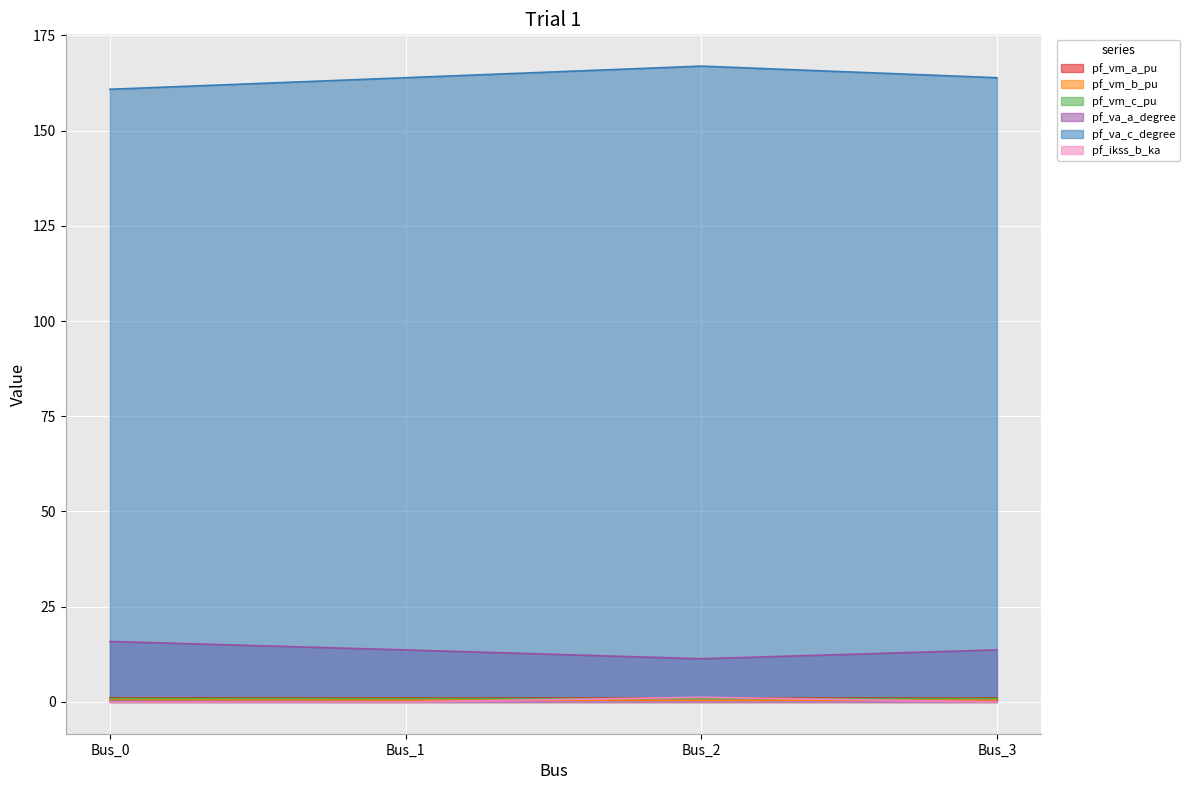

At Bus_0, list the series in order from smallest to largest.

pf_ikss_b_ka, pf_vm_b_pu, pf_vm_c_pu, pf_vm_a_pu, pf_va_a_degree, pf_va_c_degree